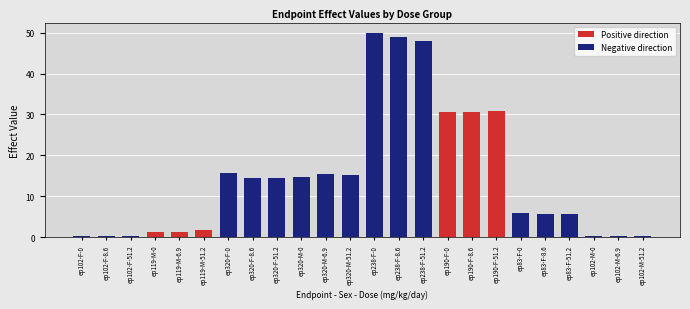

At which category is the sum across all series the highest?

ep238-F-0